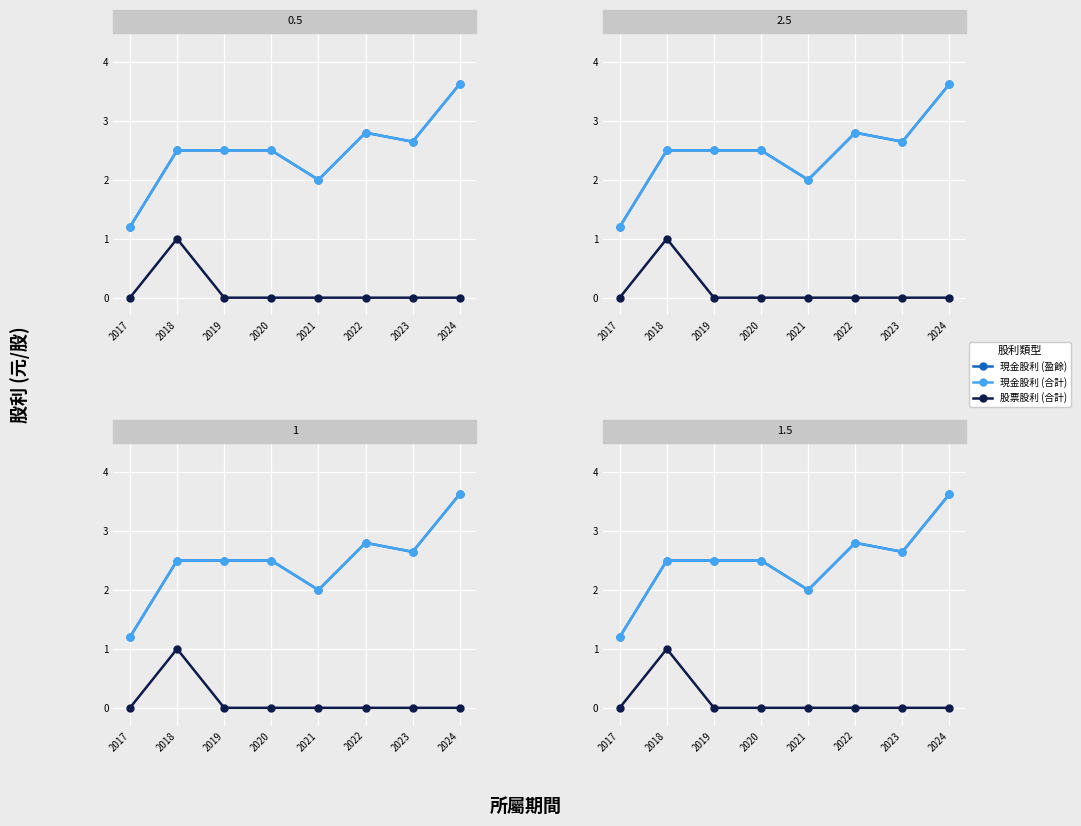

True or false: 現金股利 (盈餘) and 股票股利 (合計) intersect in this chart.

False